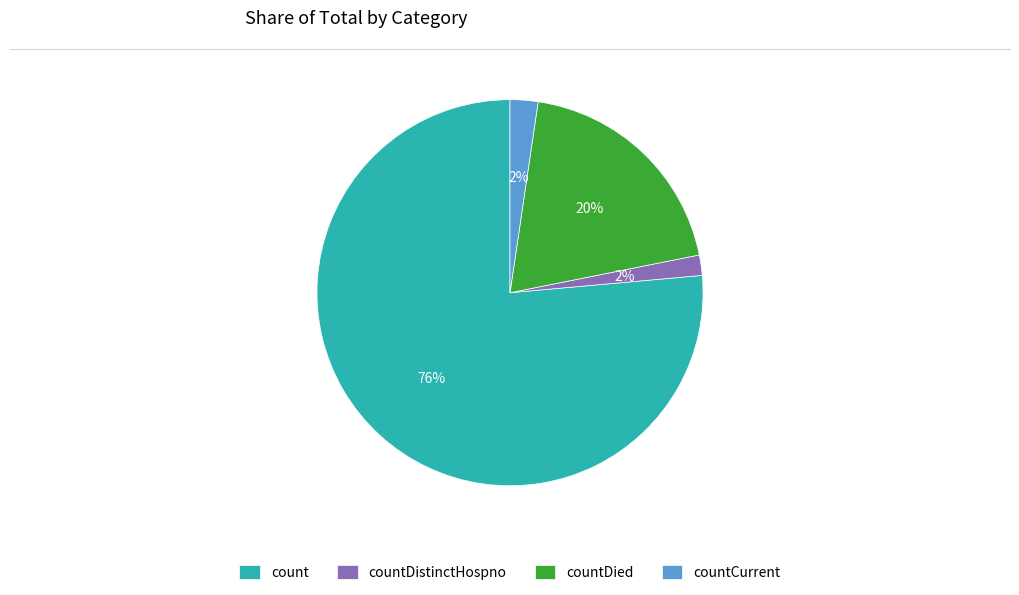

Combined, do countDied and countCurrent account for over 50%?

No